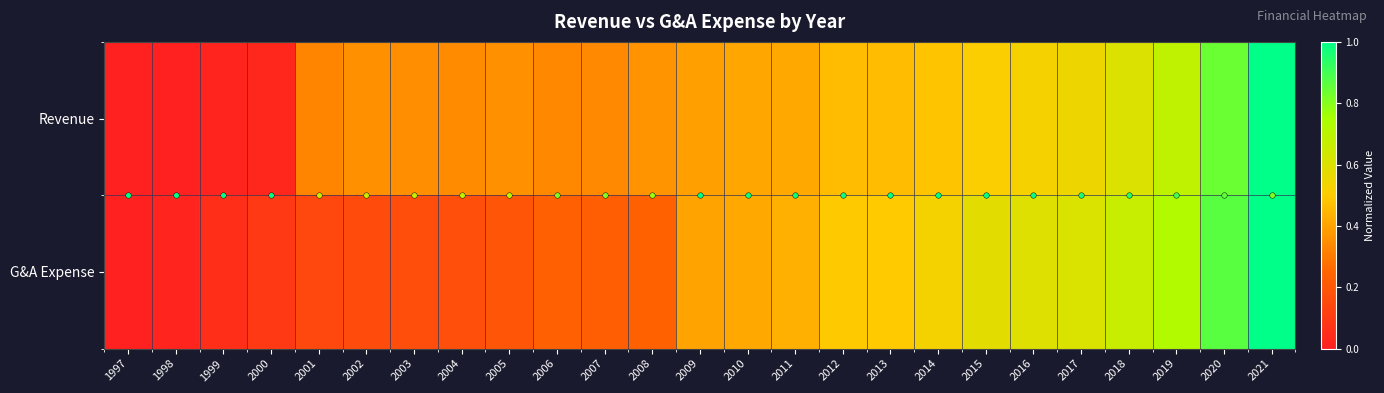

Rank the series by their average value, from highest to lowest.

Revenue, G&A Expense